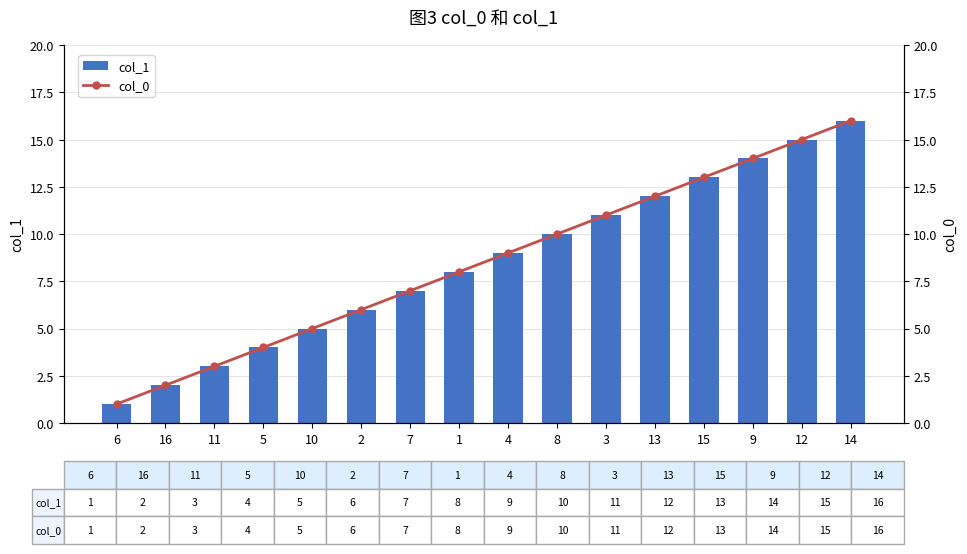

What is the sum of all col_0 values?

136